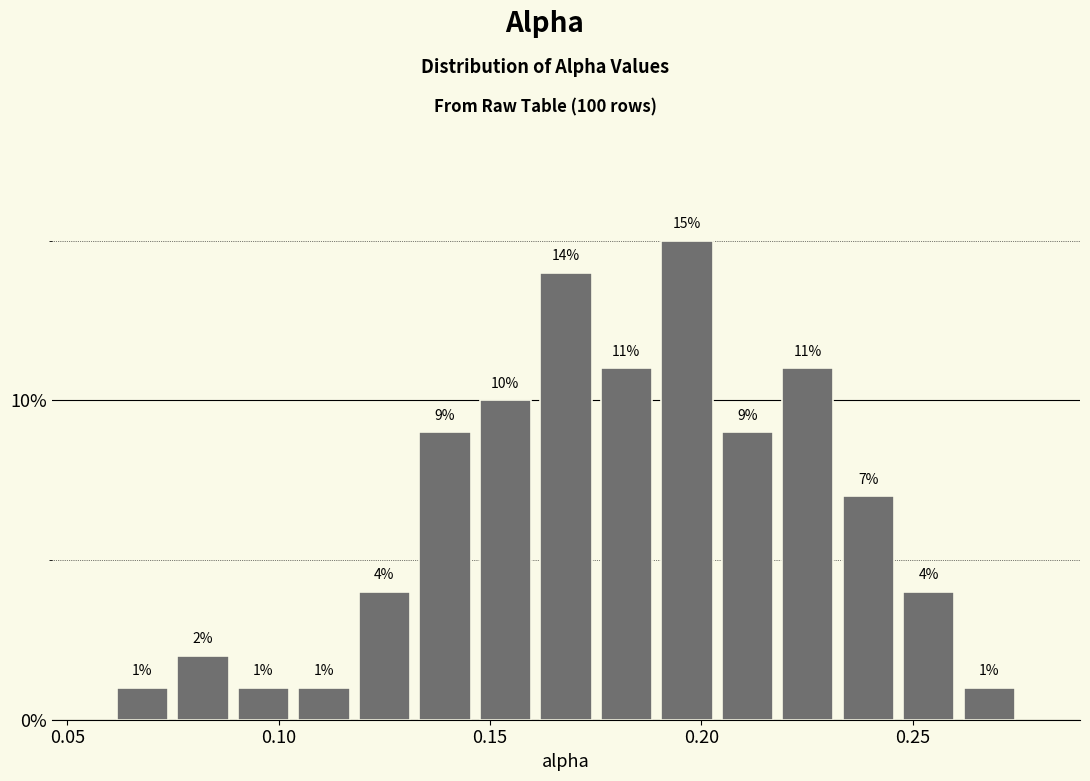

Around what value on the x-axis is the tallest bar? Give the approximate position of its centre, as read against the axis.

0.195